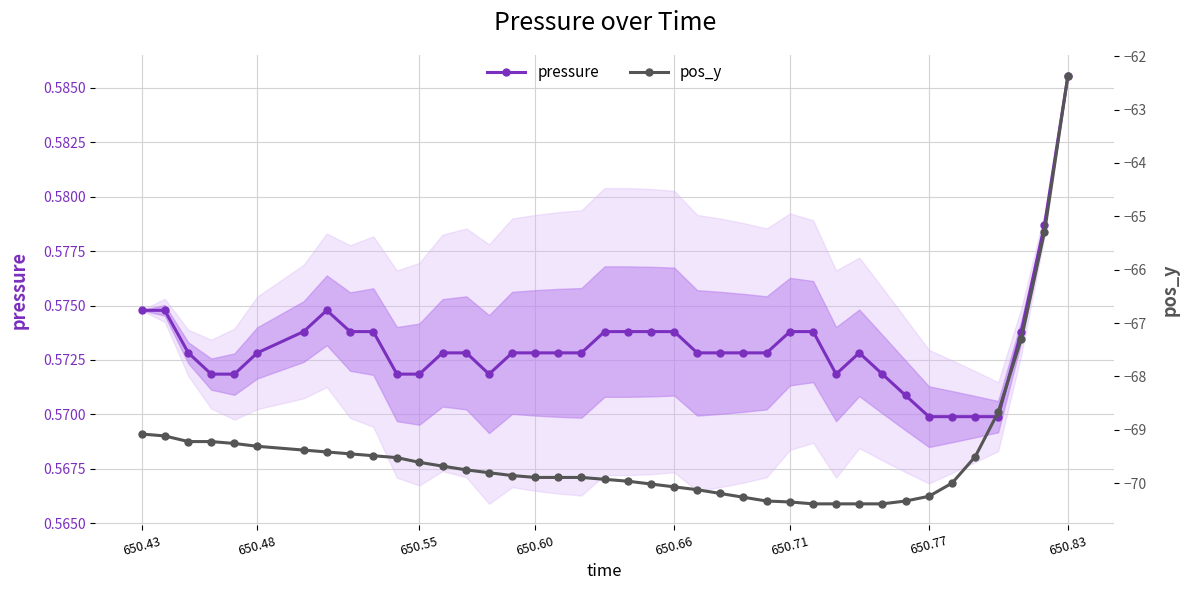

True or false: pressure has more than 1 interior local peaks.

True